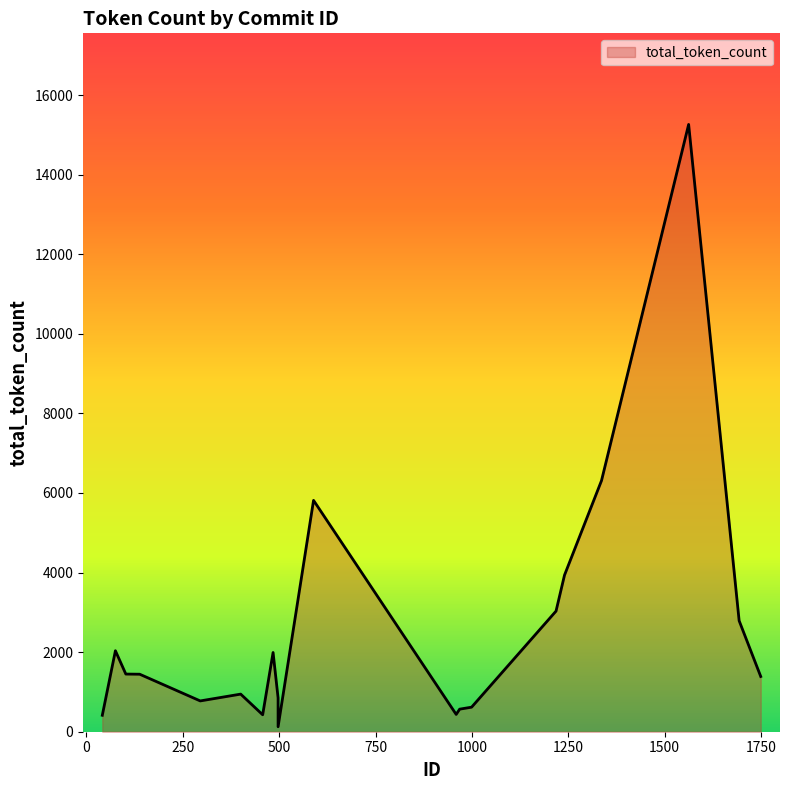

Is it true that the value at 999 is 217?

False